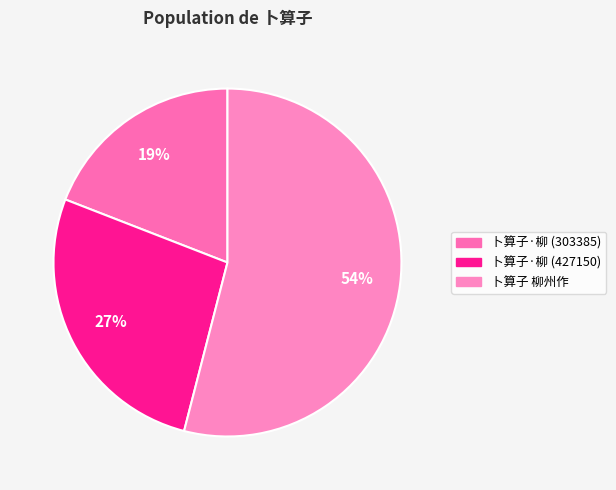

Between 卜算子·柳 (427150) and 卜算子 柳州作, which is larger?

卜算子 柳州作